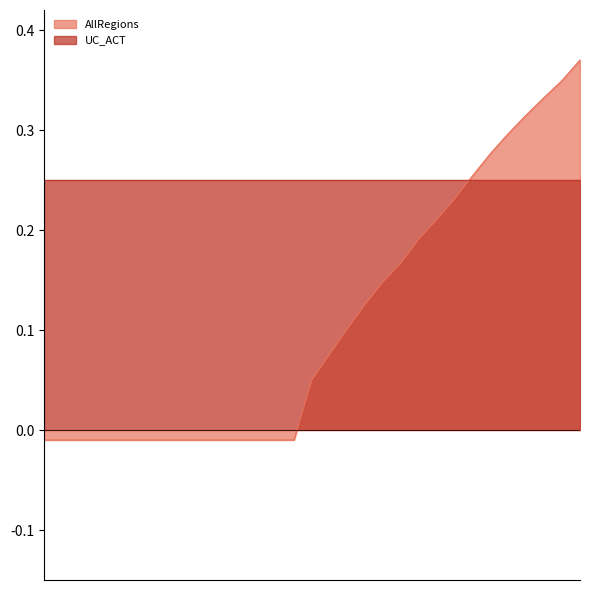

How many data points does each series have?

31